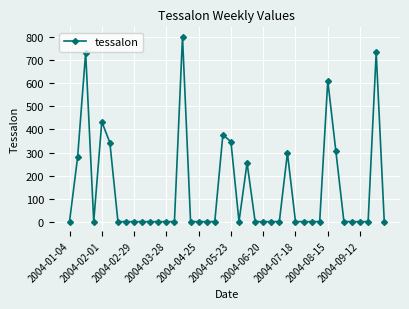

What is the difference between the maximum and second lowest values?

803.5